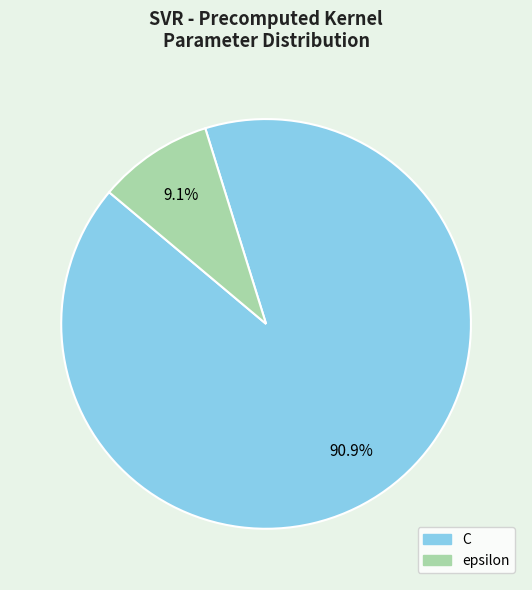

Count the number of slices in the pie.

2